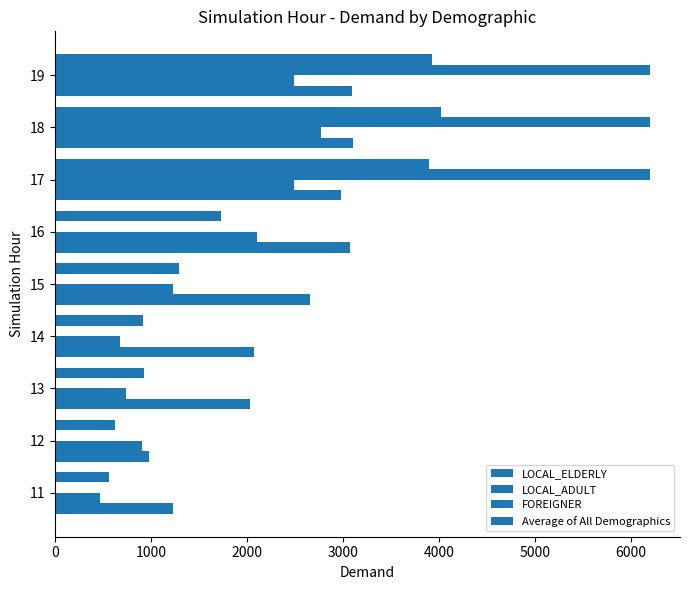

How many data points in LOCAL_ELDERLY are above 2656?

5